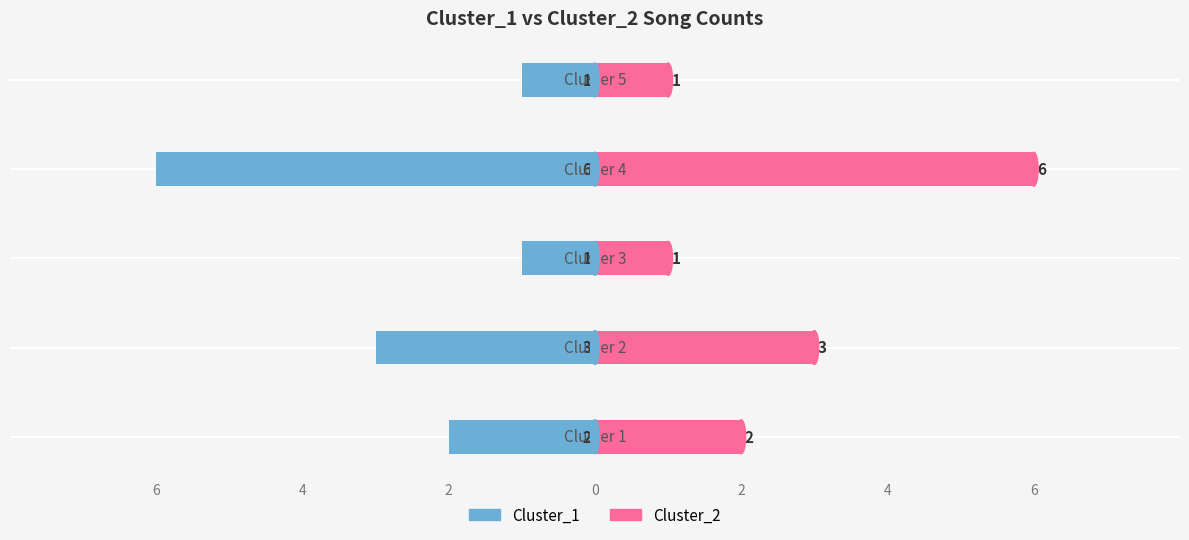

Rank the series by their average value, from lowest to highest.

Cluster_1, Cluster_2